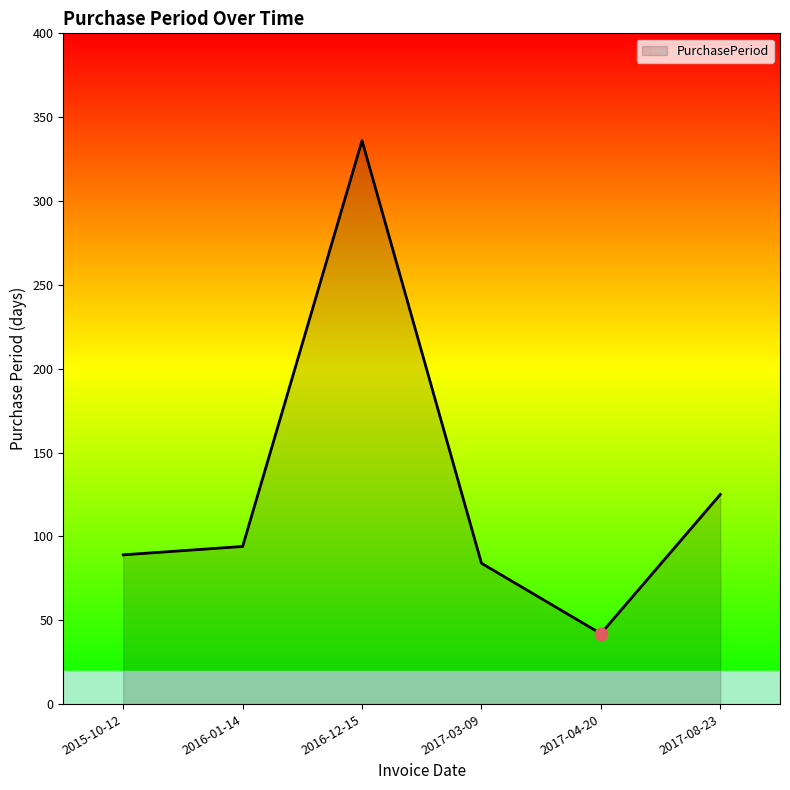

What is the change in value from 2016-01-14 to 2016-12-15?

+242